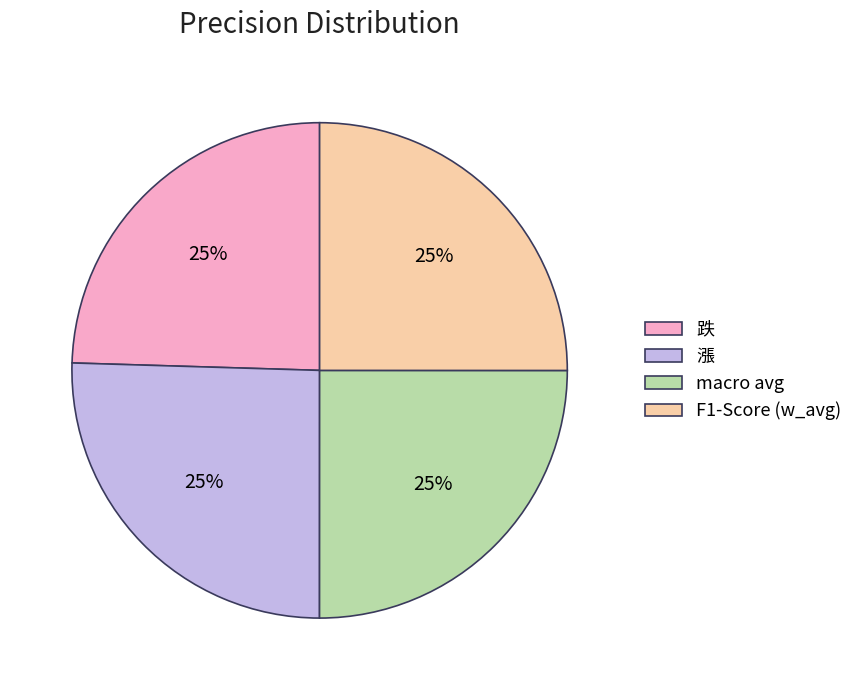

True or false: F1-Score (w_avg) accounts for 35% of the total.

False